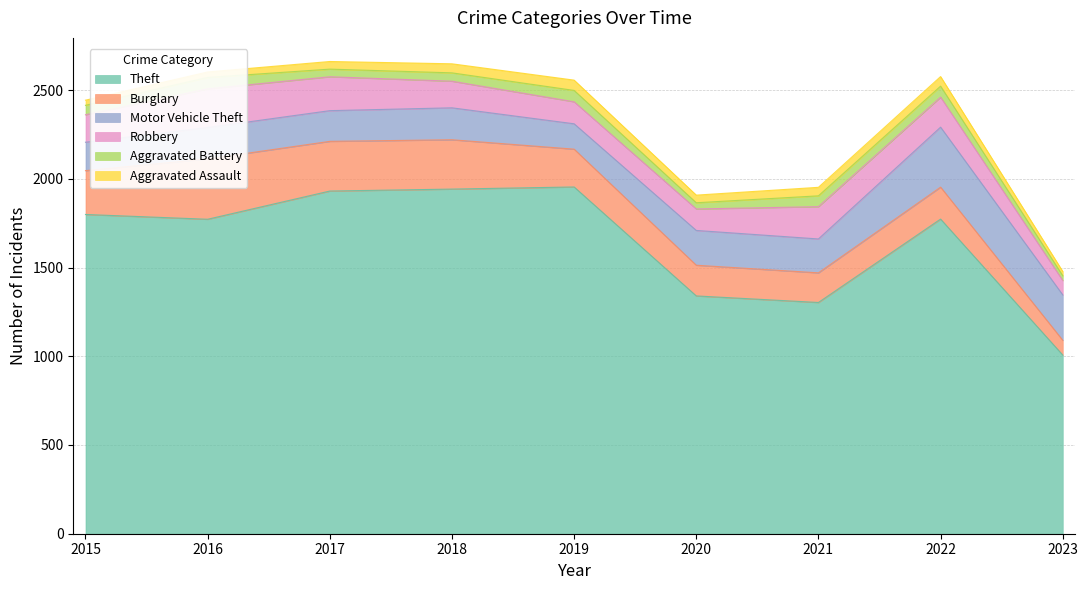

The value of Aggravated Battery at 2020 is 35. True or false?

True